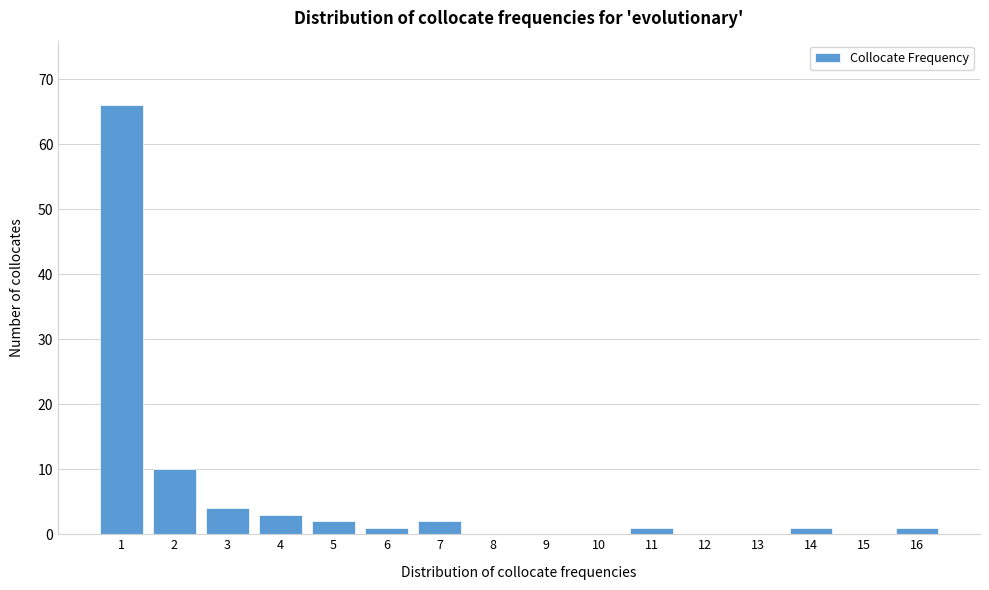

Reading left to right, transcribe all the data shown in this chart.

1=66	2=10	3=4	4=3	5=2	6=1	7=2	8=0	9=0	10=0	11=1	12=0	13=0	14=1	15=0	16=1